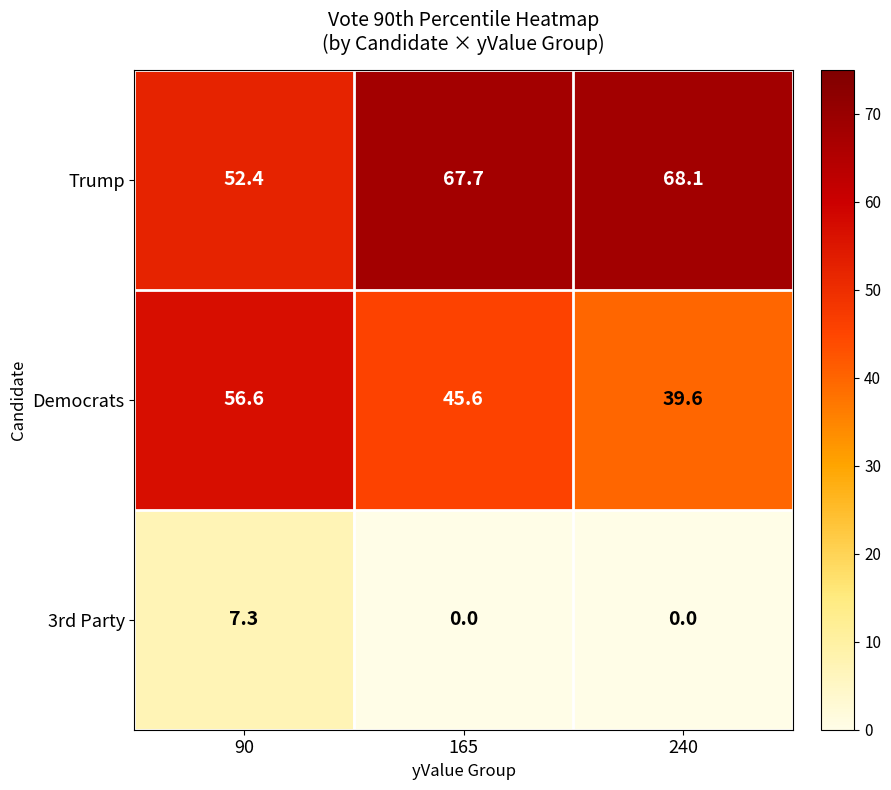

How many values in the Democrats series are below 45?

1